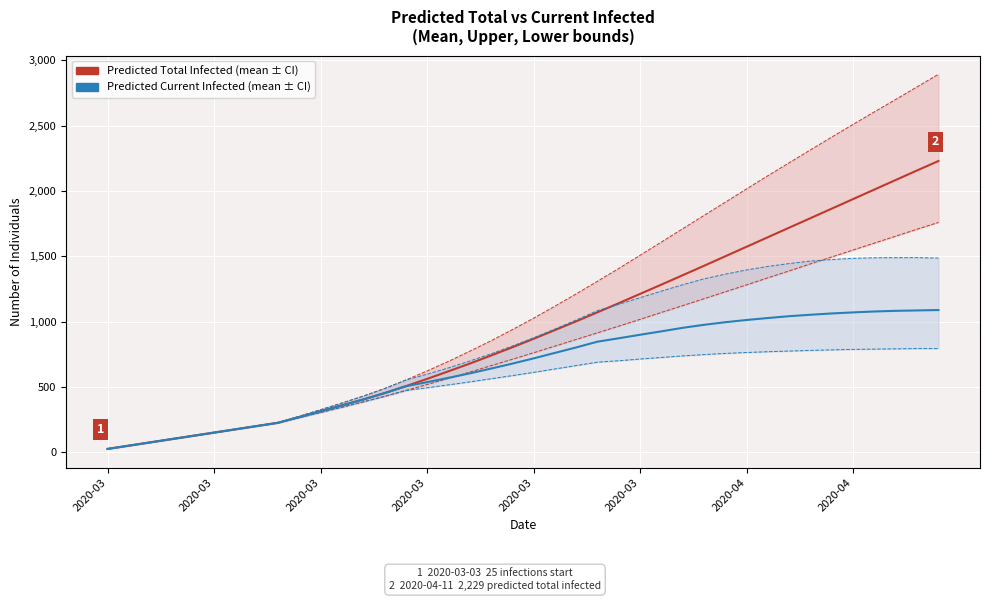

Which series changed the most between 2020-03 and 33?

predicted_total_infected_upper